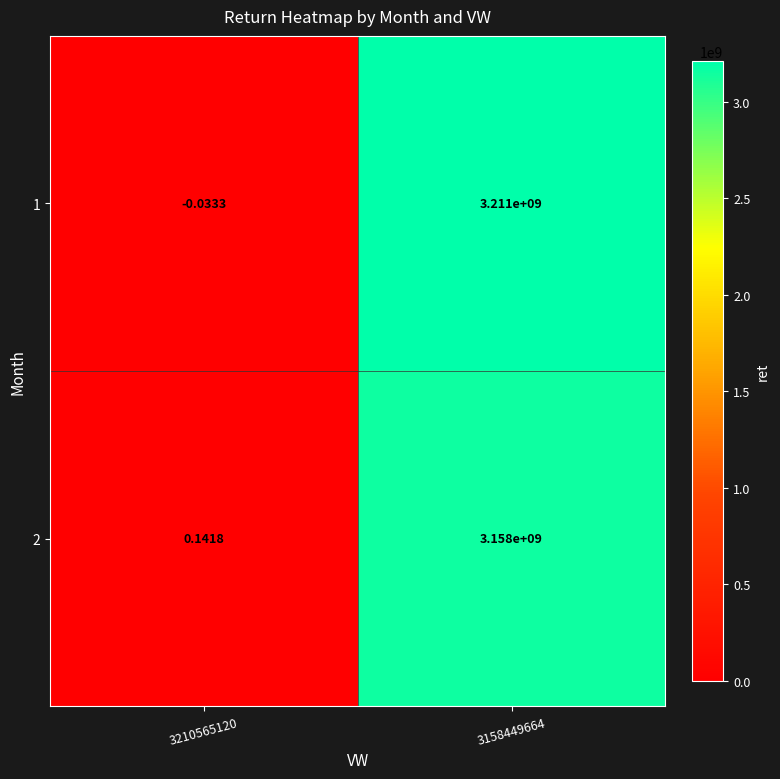

What is the maximum value shown in the chart?

3211000000.0